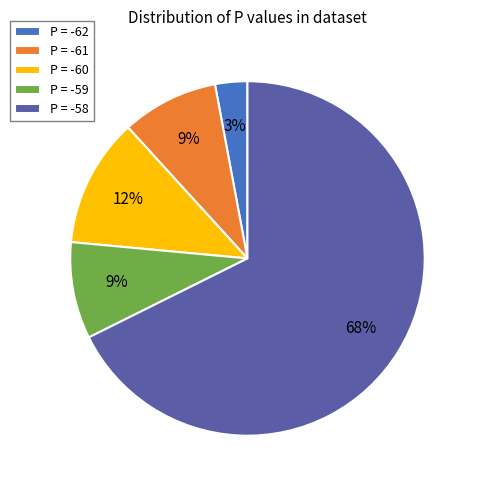

Which category has the smallest portion of the pie?

P = -62